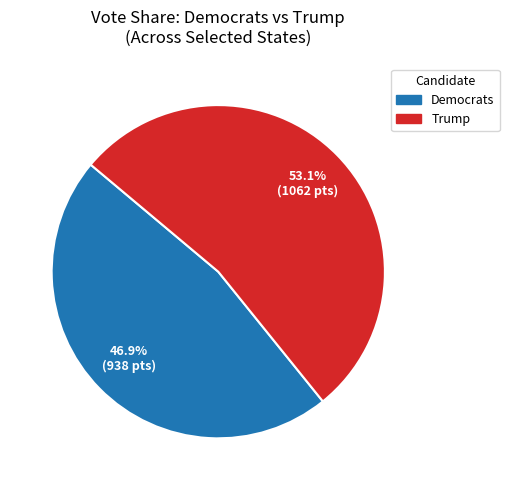

Is there a majority slice in this chart?

Yes